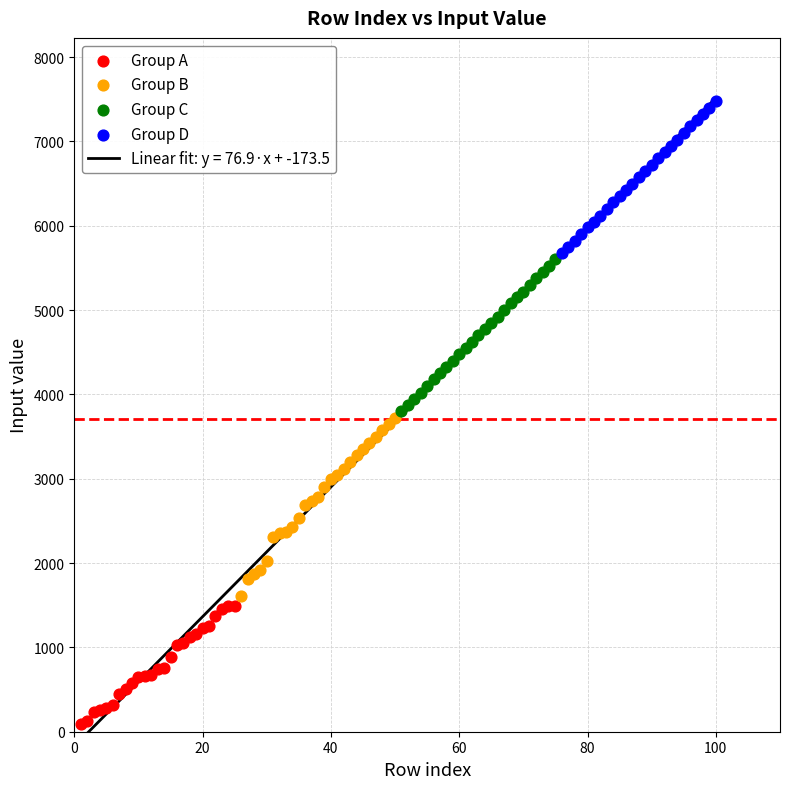

Which series has the largest Y range (max minus min)?

Group B